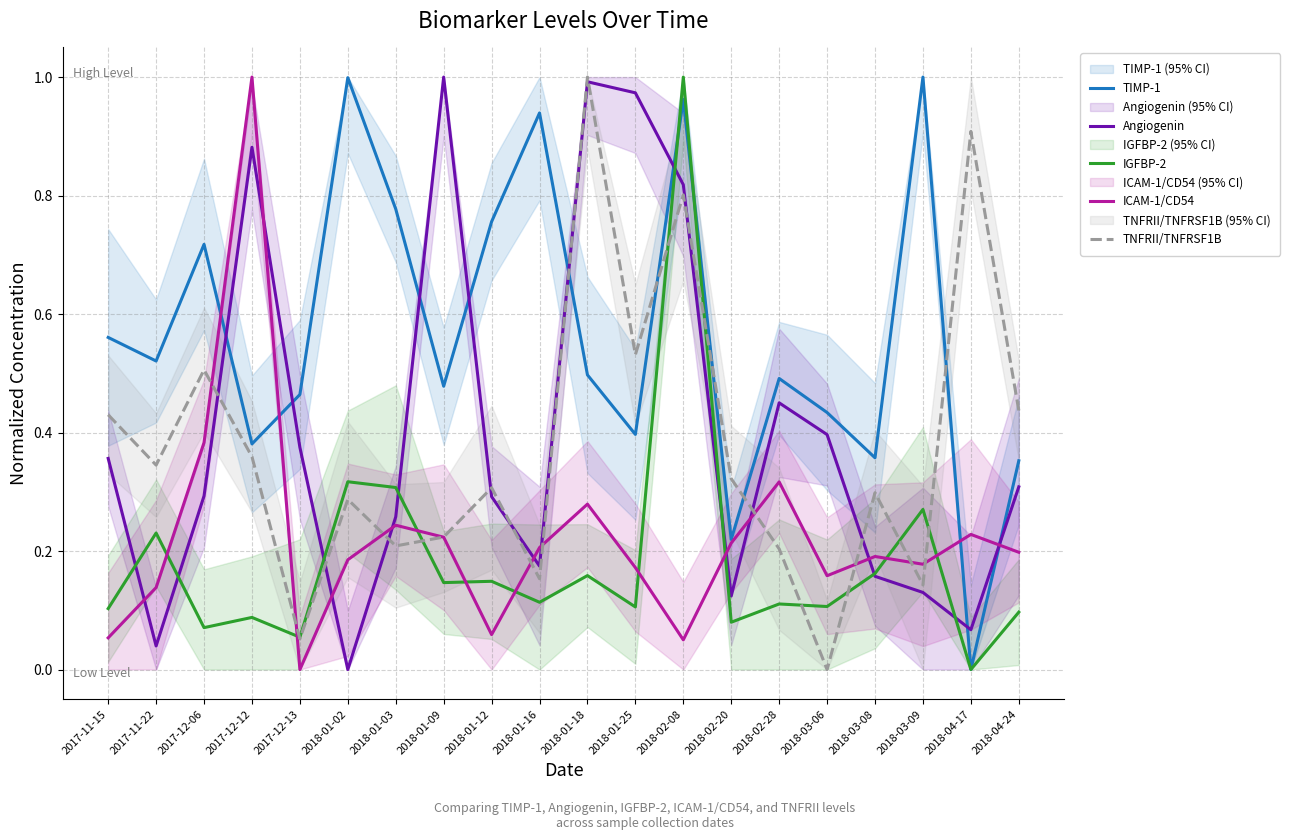

True or false: Angiogenin has more than 1 interior local peaks.

True